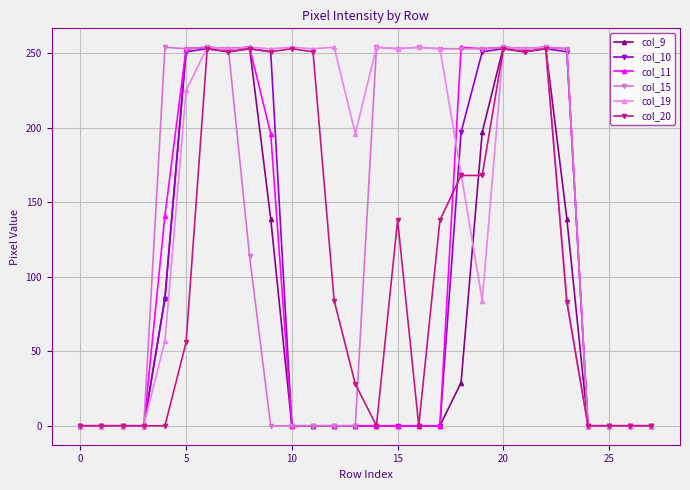

True or false: col_19 has more than 1 interior local peaks.

True